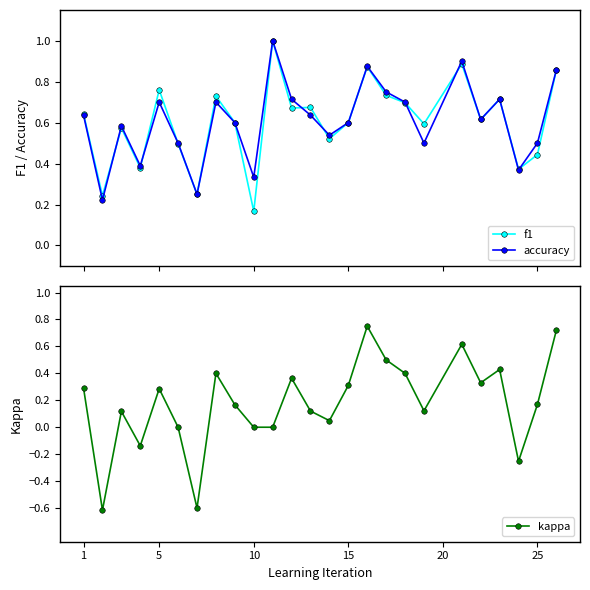

The kappa series shows 0.1 at 25. True or false?

False